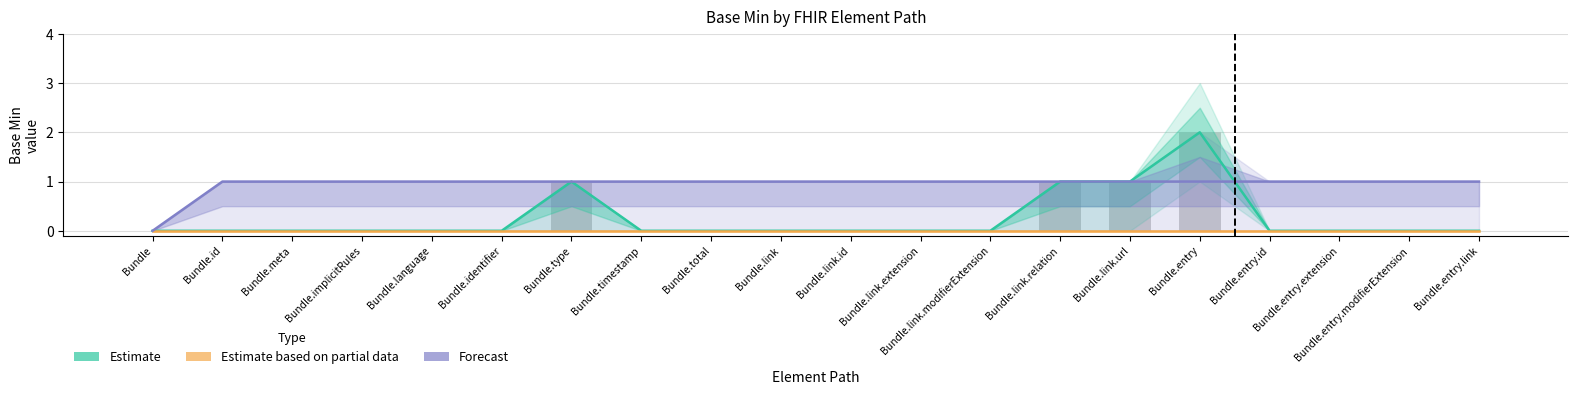

What is the label of the 13th bar from the right?

Bundle.timestamp